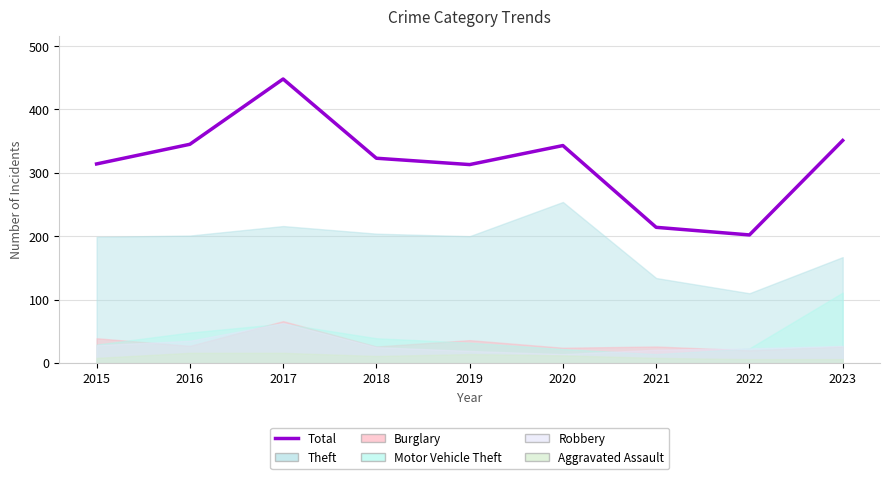

Reading left to right, transcribe all the data shown in this chart.

314	345	448	323	313	343	214	202	351